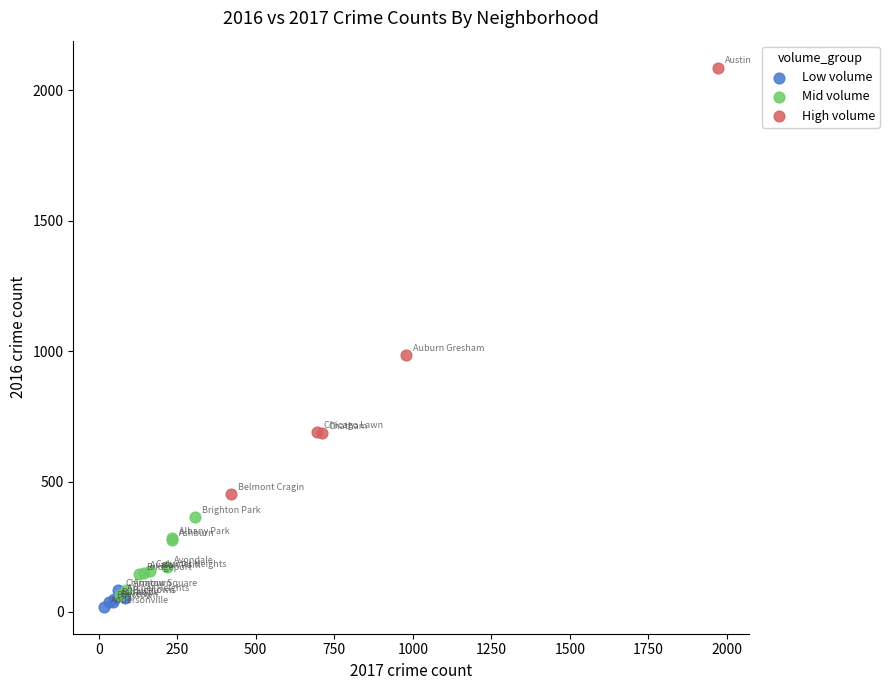

Which series contains the lowest Y value?

Low volume